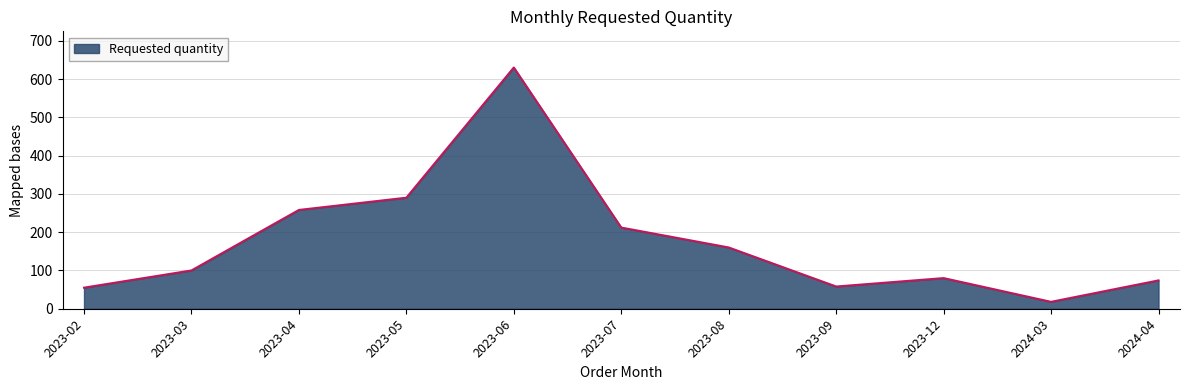

What is the difference between the maximum and second lowest values?

575